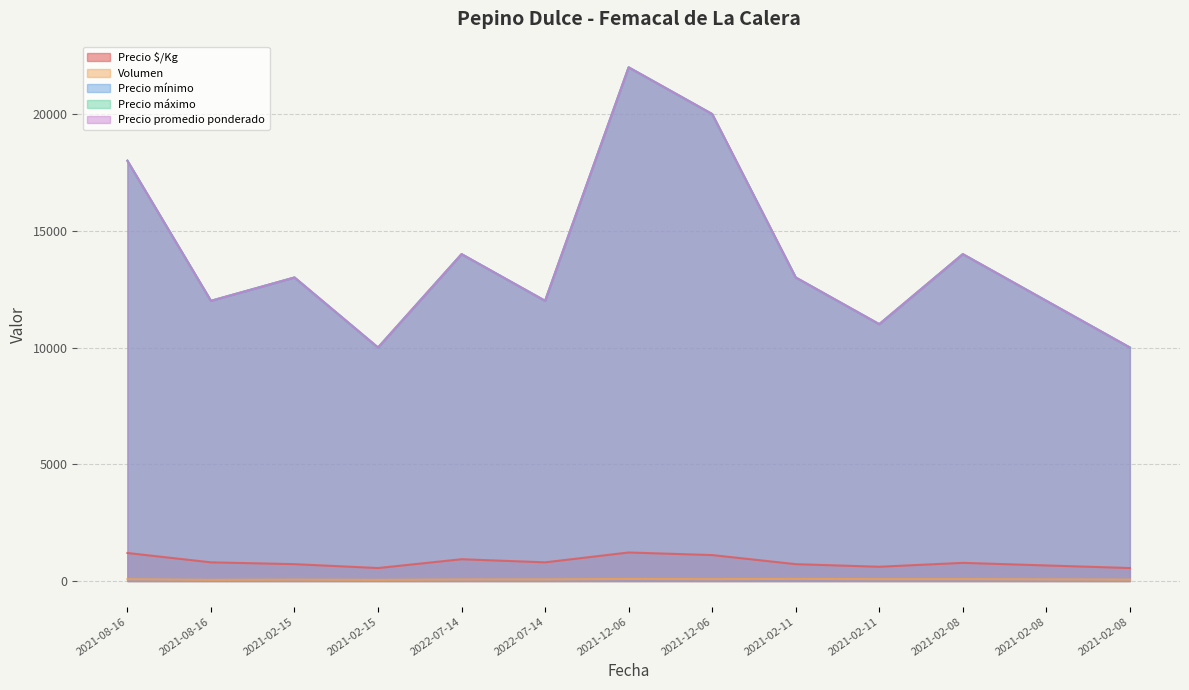

Reading right to left, transcribe all the data shown in this chart.

Precio $/Kg: 2021-02-08=556	2021-02-08=667	2021-02-08=778	2021-02-11=611	2021-02-11=722	2021-12-06=1111	2021-12-06=1222	2022-07-14=800	2022-07-14=933	2021-02-15=556	2021-02-15=722	2021-08-16=800	2021-08-16=1200
Volumen: 2021-02-08=60	2021-02-08=70	2021-02-08=80	2021-02-11=80	2021-02-11=90	2021-12-06=80	2021-12-06=87	2022-07-14=68	2022-07-14=65	2021-02-15=50	2021-02-15=60	2021-08-16=50	2021-08-16=75
Precio mínimo: 2021-02-08=10000	2021-02-08=12000	2021-02-08=14000	2021-02-11=11000	2021-02-11=13000	2021-12-06=20000	2021-12-06=22000	2022-07-14=12000	2022-07-14=14000	2021-02-15=10000	2021-02-15=13000	2021-08-16=12000	2021-08-16=18000
Precio máximo: 2021-02-08=10000	2021-02-08=12000	2021-02-08=14000	2021-02-11=11000	2021-02-11=13000	2021-12-06=20000	2021-12-06=22000	2022-07-14=12000	2022-07-14=14000	2021-02-15=10000	2021-02-15=13000	2021-08-16=12000	2021-08-16=18000
Precio promedio ponderado: 2021-02-08=10000	2021-02-08=12000	2021-02-08=14000	2021-02-11=11000	2021-02-11=13000	2021-12-06=20000	2021-12-06=22000	2022-07-14=12000	2022-07-14=14000	2021-02-15=10000	2021-02-15=13000	2021-08-16=12000	2021-08-16=18000